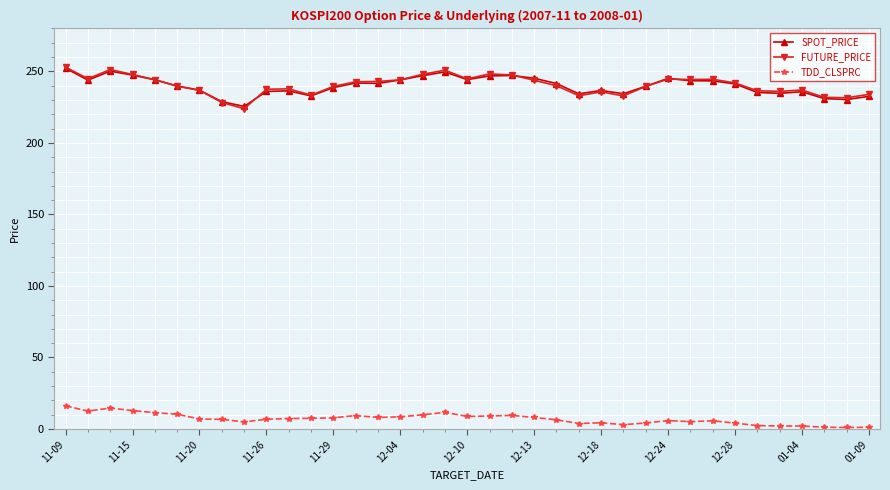

True or false: SPOT_PRICE has more than 2 interior local peaks.

True